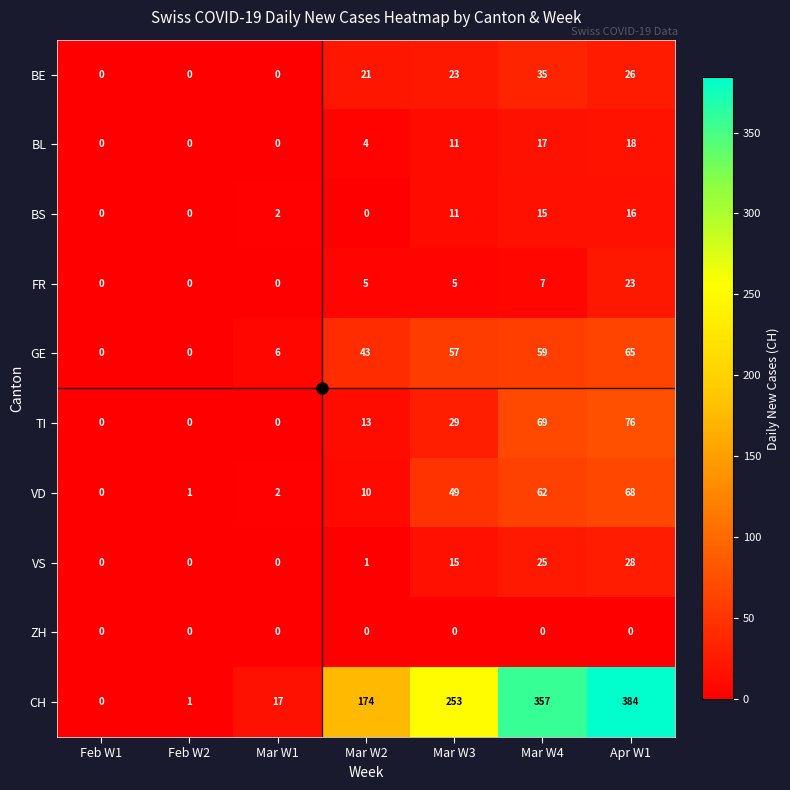

How many series are shown in this chart?

10